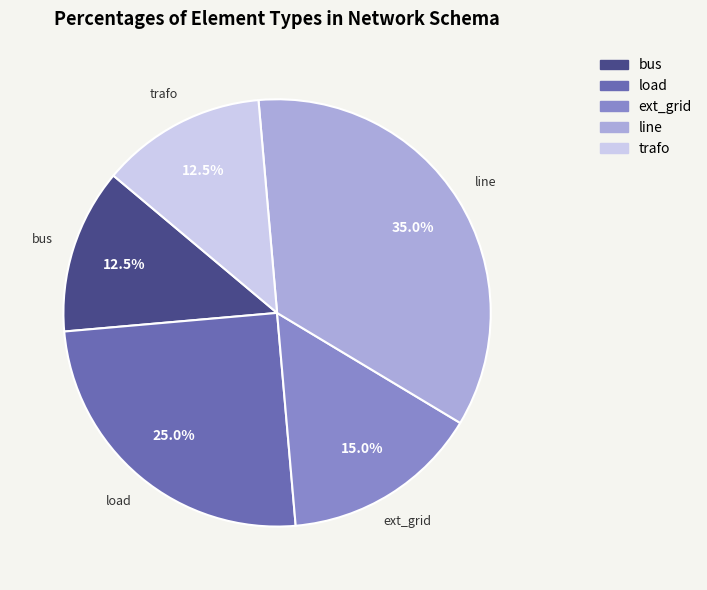

Which category has the biggest portion of the pie?

line